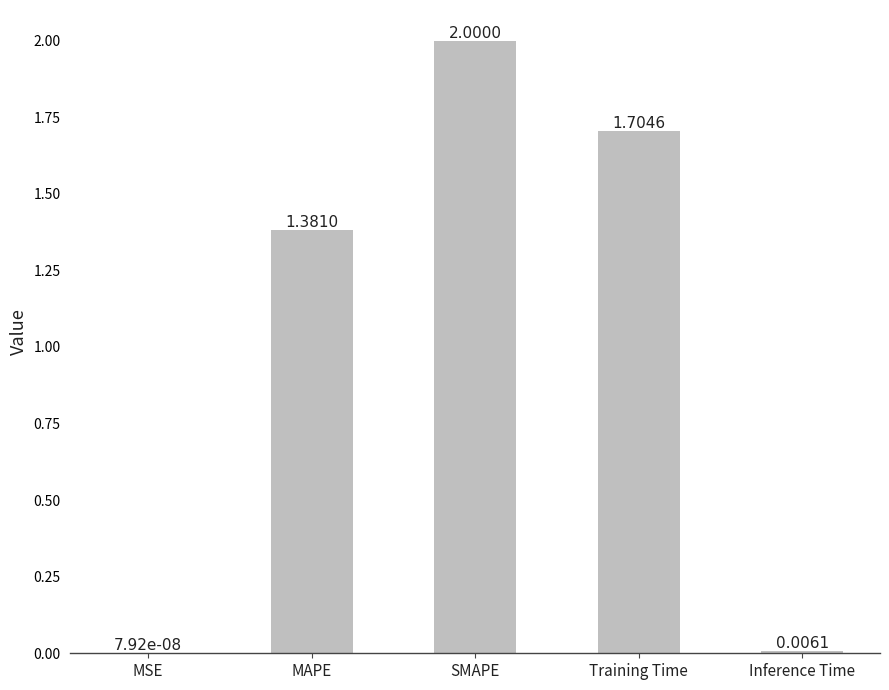

Where does the data first go above 1?

MAPE